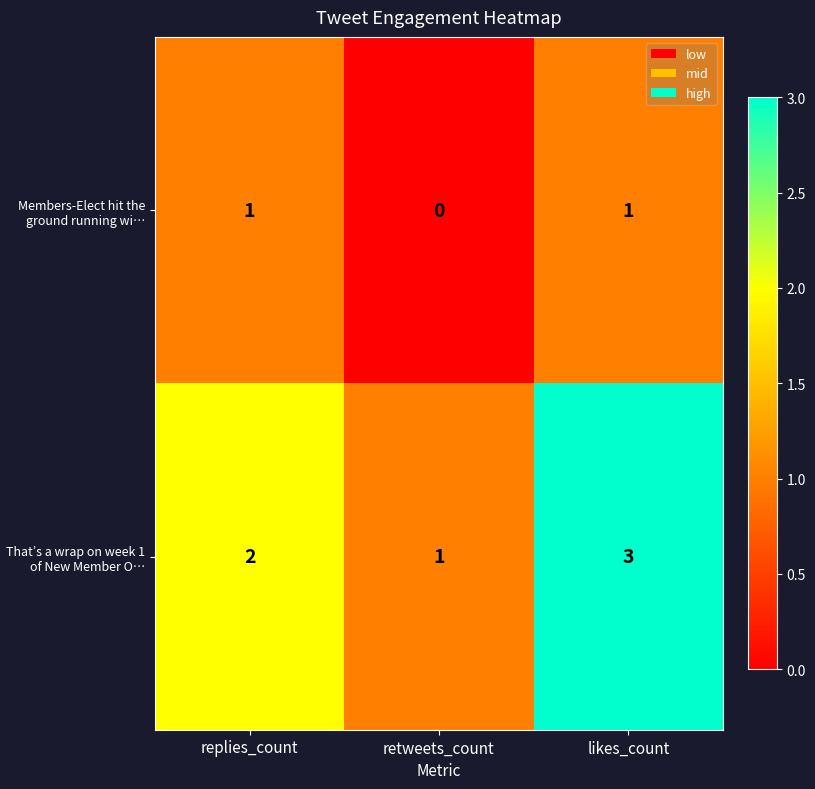

Rank the series at likes_count from lowest to highest value.

Members-Elect hit the ground running wi…, That’s a wrap on week 1 of New Member O…